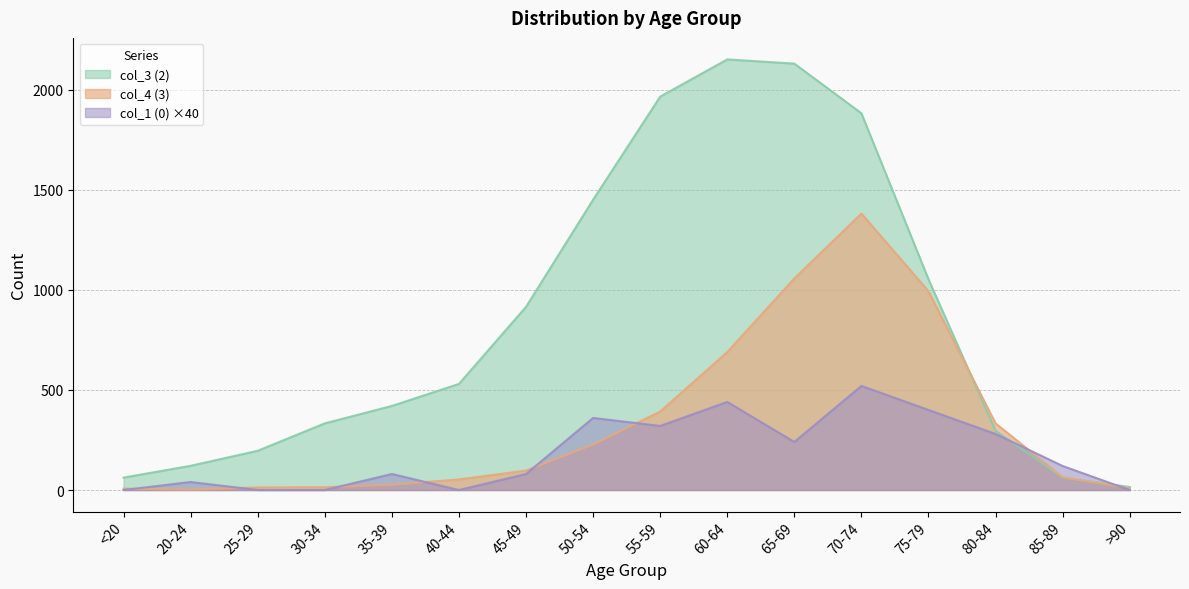

Reading left to right, what are all the values shown in this chart?

col_1 (0): <20=0	20-24=40	25-29=0	30-34=0	35-39=80	40-44=0	45-49=80	50-54=360	55-59=320	60-64=440	65-69=240	70-74=520	75-79=400	80-84=280	85-89=120	>90=0
col_3 (2): <20=62	20-24=121	25-29=196	30-34=333	35-39=420	40-44=530	45-49=915	50-54=1450	55-59=1965	60-64=2151	65-69=2130	70-74=1882	75-79=1053	80-84=296	85-89=62	>90=15
col_4 (3): <20=7	20-24=2	25-29=13	30-34=14	35-39=26	40-44=53	45-49=97	50-54=227	55-59=392	60-64=689	65-69=1057	70-74=1381	75-79=993	80-84=333	85-89=64	>90=9